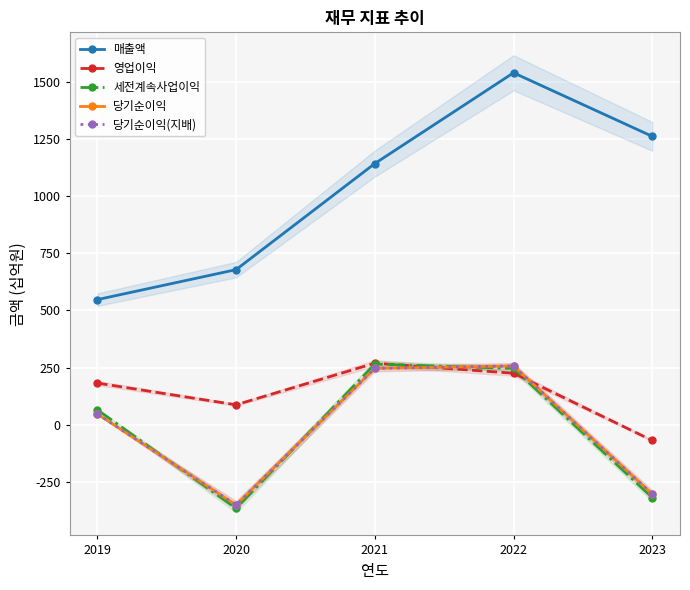

Does the chart display data point markers on the line(s)?

Yes